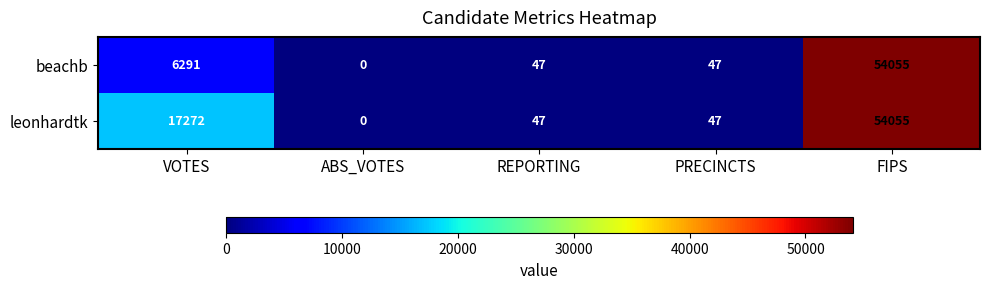

Where does the leonhardtk series first go above 47?

VOTES